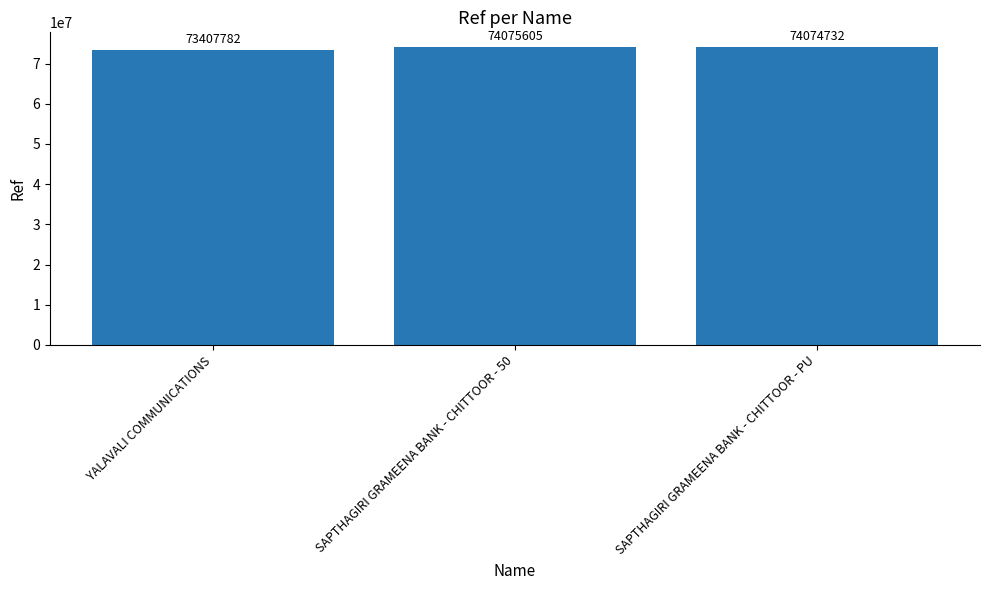

At which label does the data first exceed 74074732?

SAPTHAGIRI GRAMEENA BANK - CHITTOOR - 50